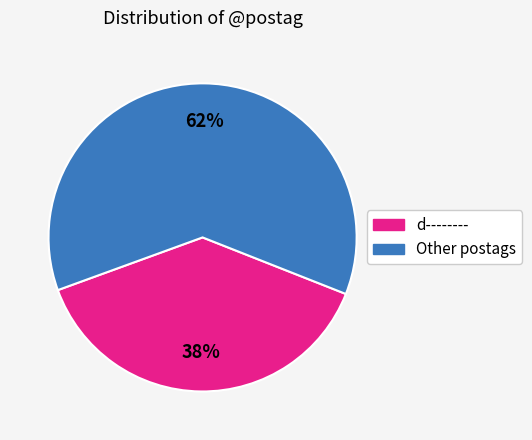

Does any single category account for the majority?

Yes